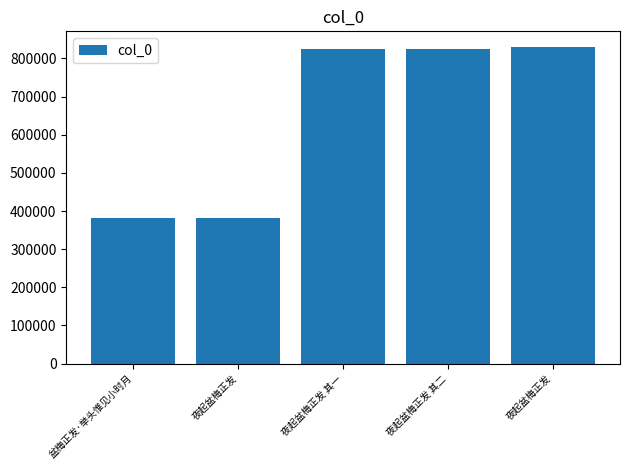

Rank the categories by value from lowest to highest.

夜起盆梅正发, 盆梅正发·举头惟见小时月, 夜起盆梅正发 其一, 夜起盆梅正发 其二, 夜起盆梅正发